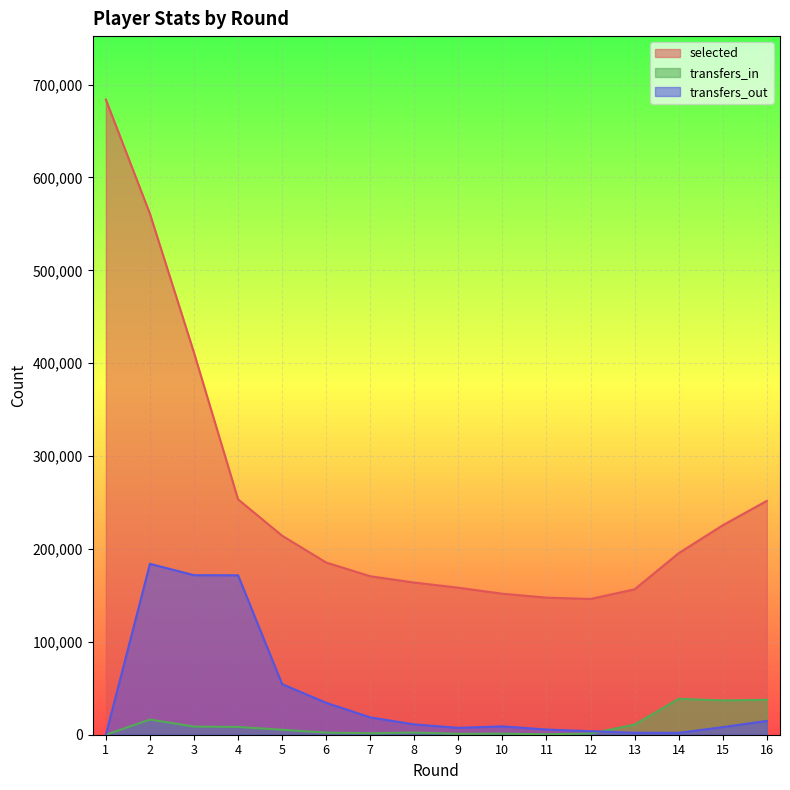

At 13, list the series in order from largest to smallest.

selected, transfers_in, transfers_out